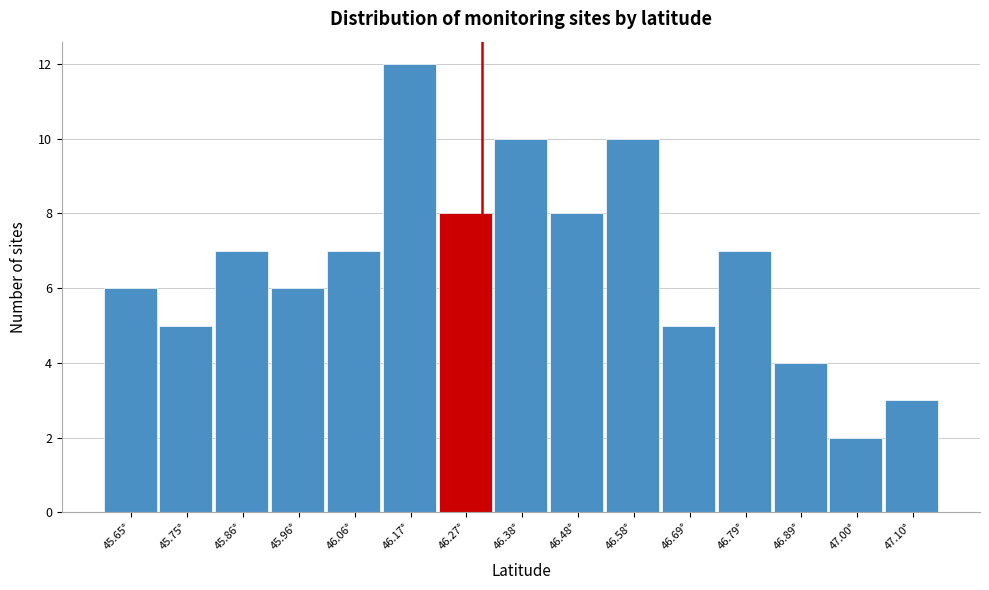

Which range on the x-axis has the tallest bar?

46.12 to 46.22